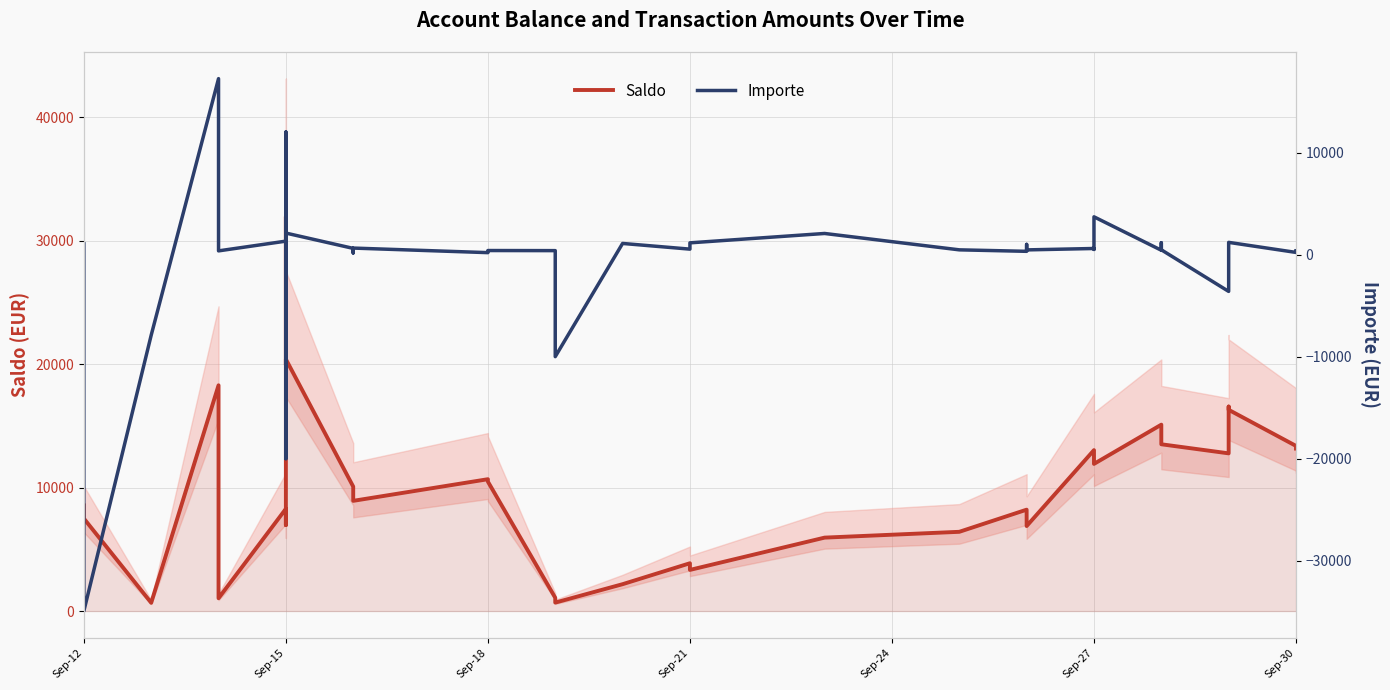

The value of Importe at 31 is 1831.1. True or false?

False